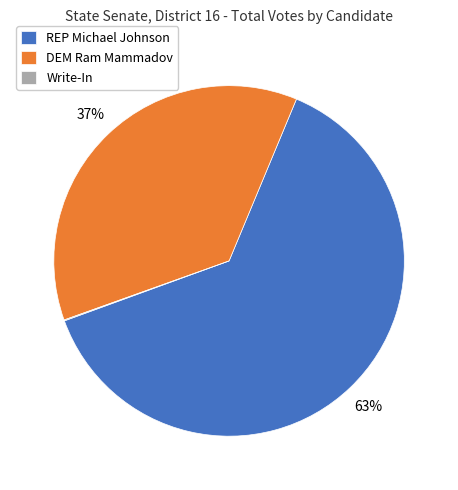

Does any single category account for the majority?

Yes